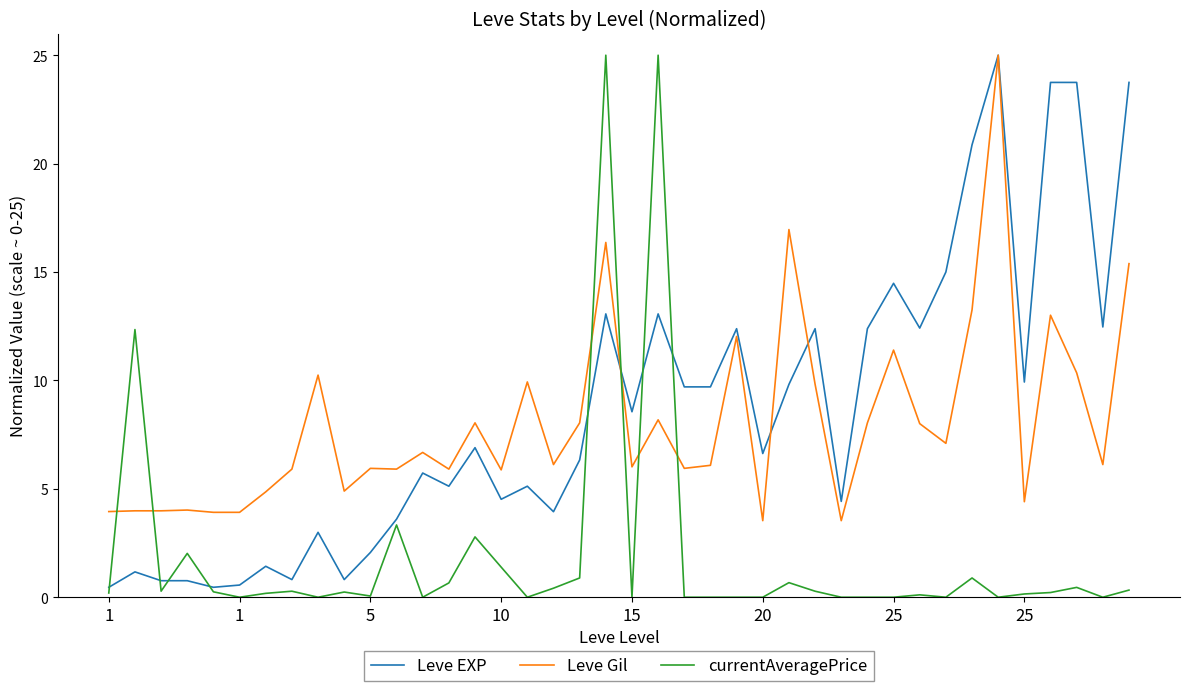

What is the maximum value shown in the chart?

25.0